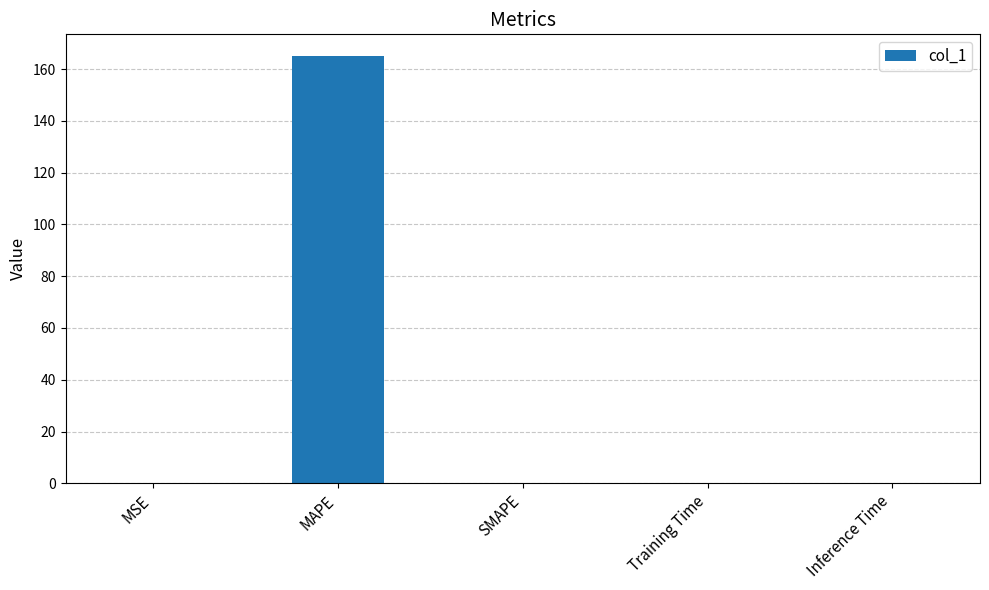

True or false: the data shows 33.8 at MAPE.

False